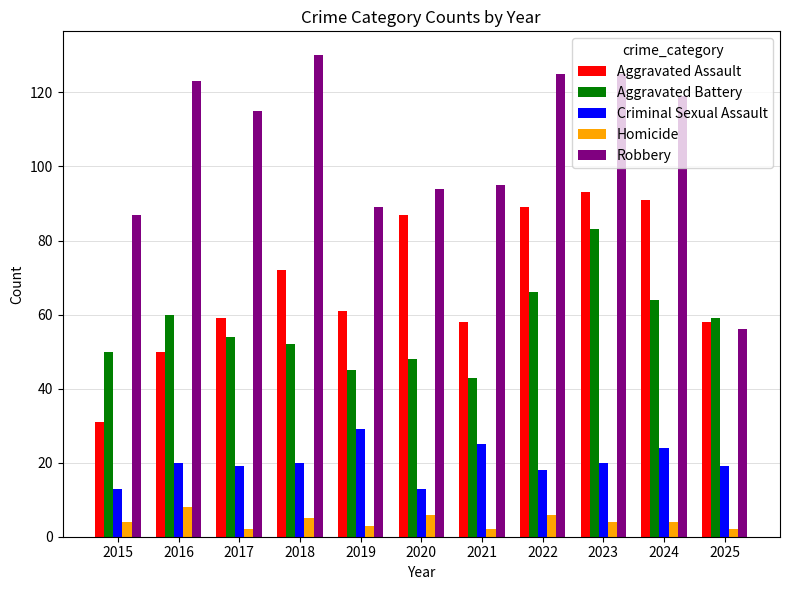

How many groups of bars are there?

11